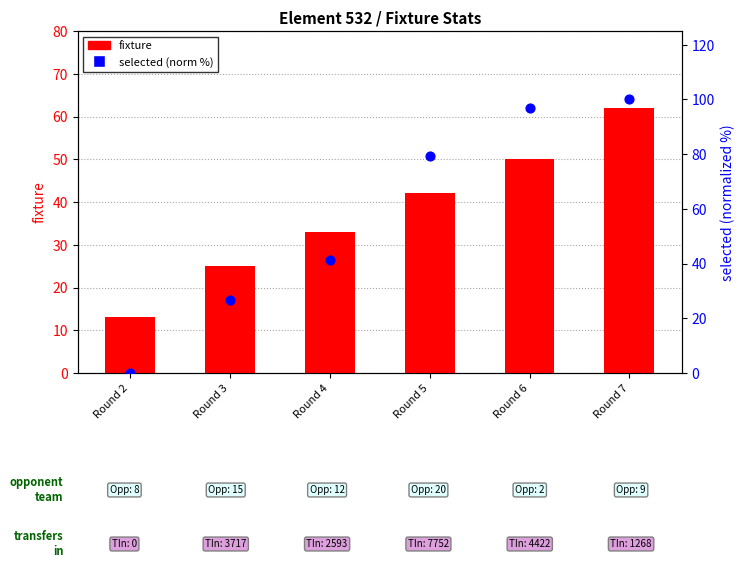

At which category is the sum across all series the highest?

Round 7